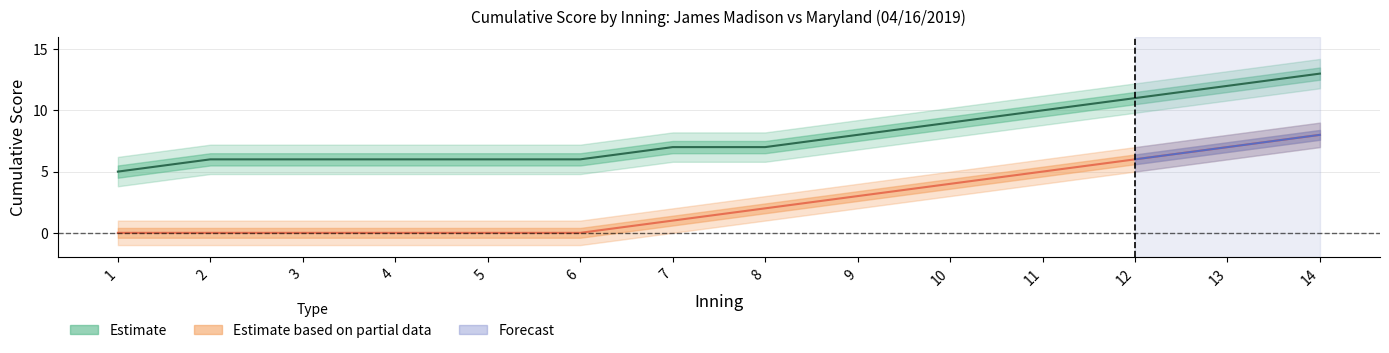

At which label is Maryland closest to 4?

10